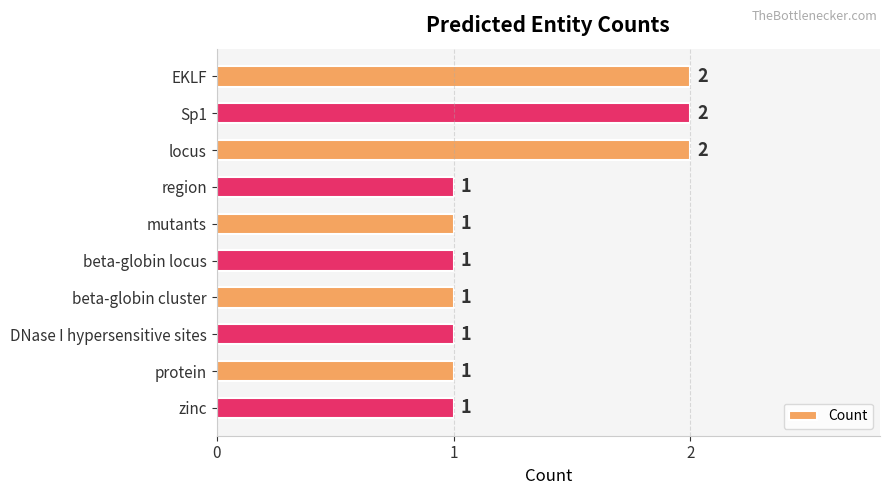

Count the values in the range 1 to 2.

10